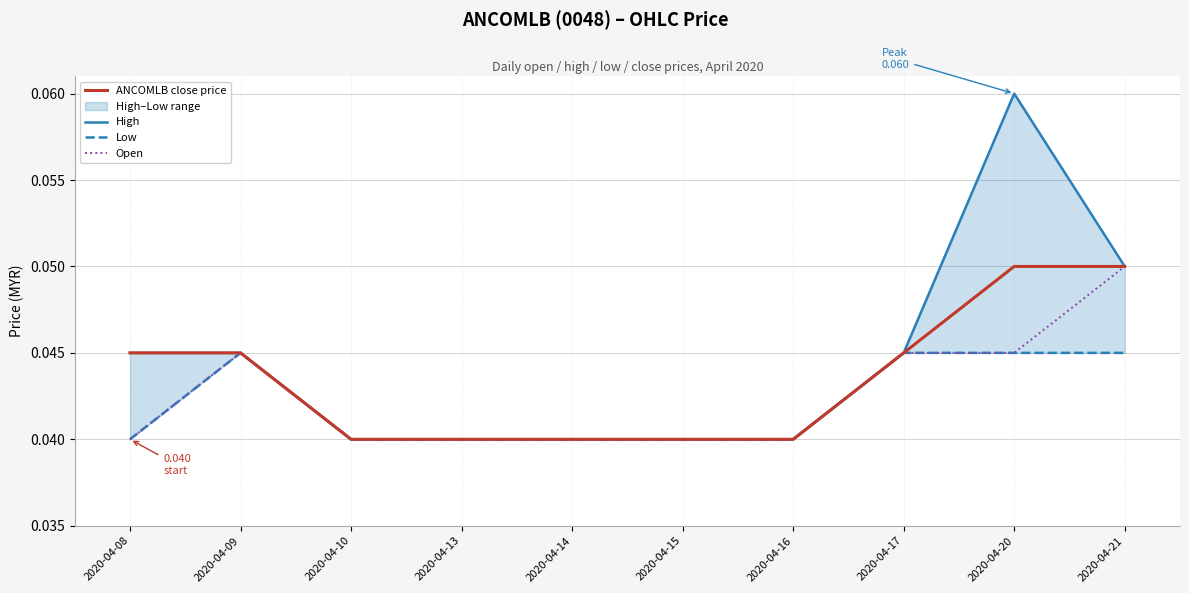

The High series shows 0.0 at 2020-04-09. True or false?

False